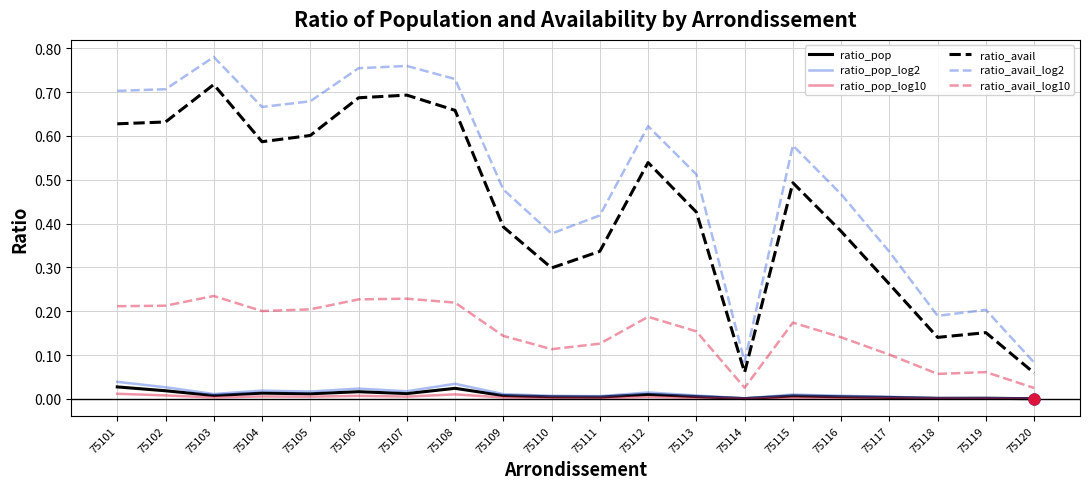

Between 75107 and 75115, which series saw the biggest shift?

ratio_avail